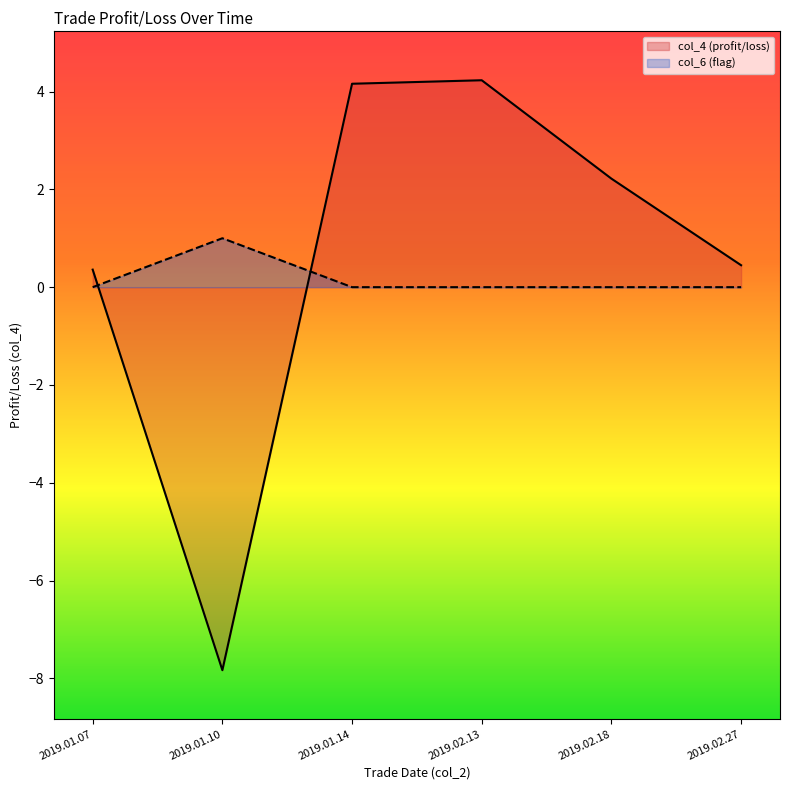

Reading left to right, list all the values displayed in this chart.

col_4: 0.4	-7.8	4.2	4.2	2.2	0.4
col_6: 0.0	1.0	0.0	0.0	0.0	0.0